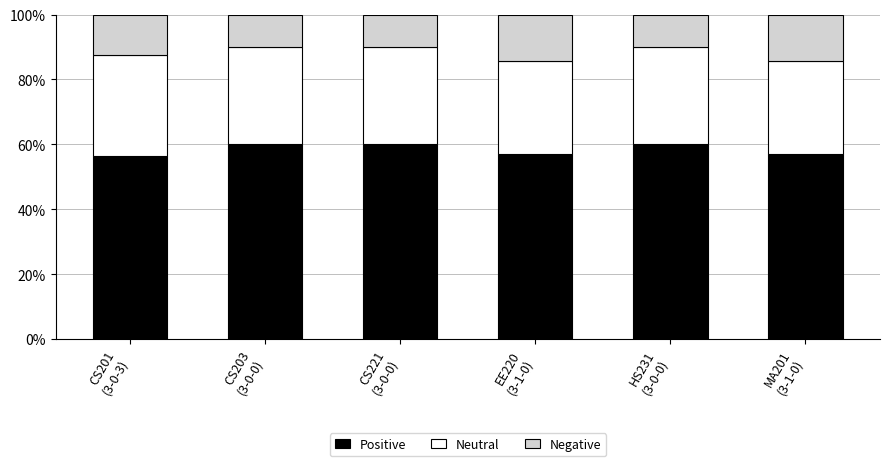

What is the sum of all Positive values?

350.5